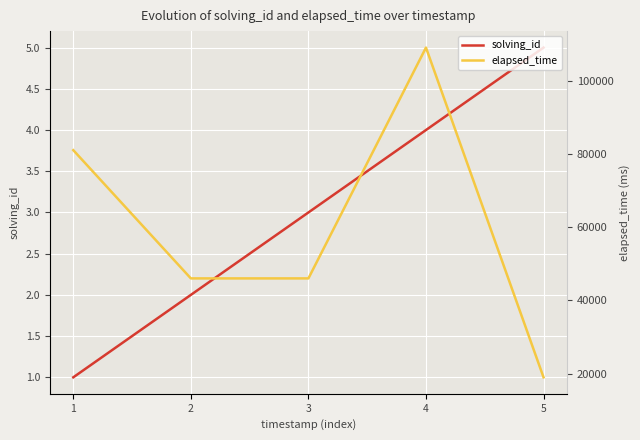

What is the value of the solving_id point at the 4th from the left?

4